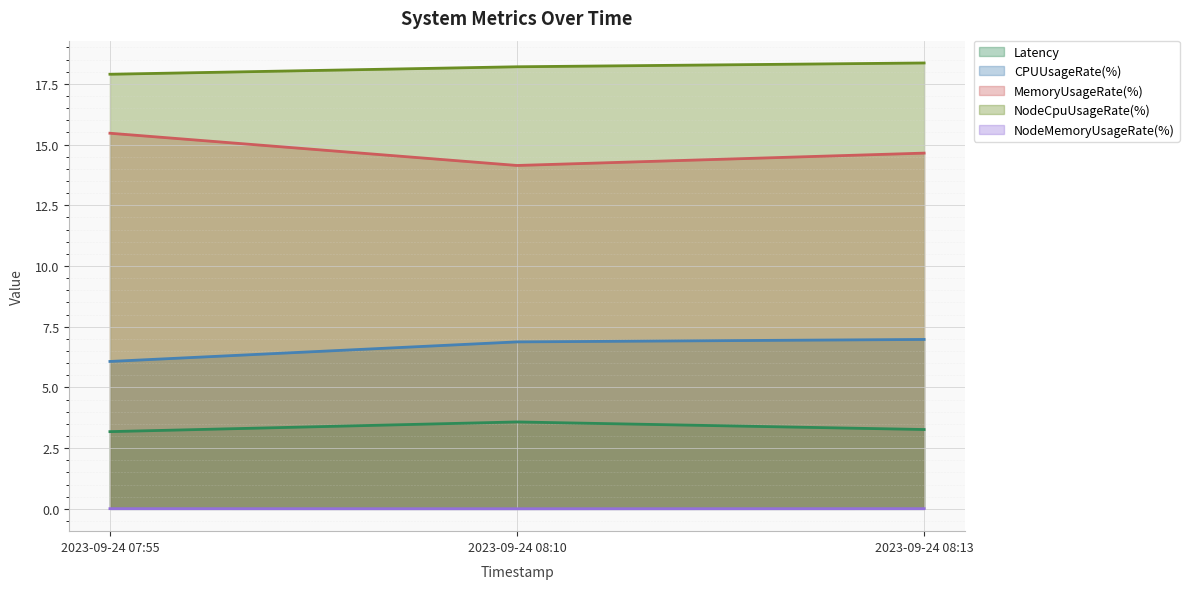

Which series has the largest total across all categories?

NodeCpuUsageRate(%)